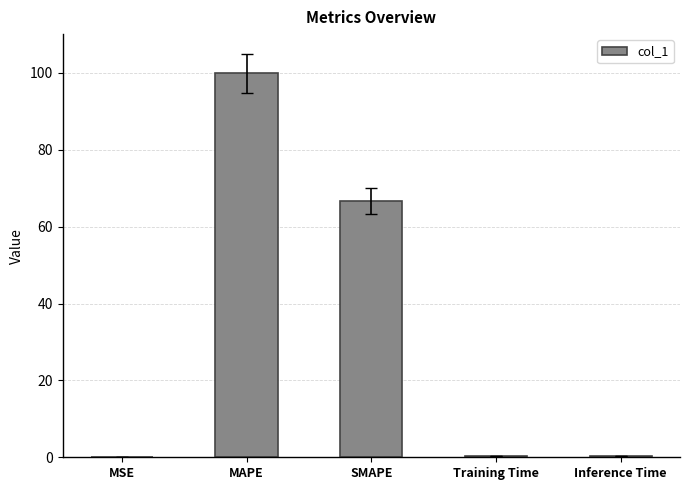

What is the difference between the values at Inference Time and SMAPE?

66.2